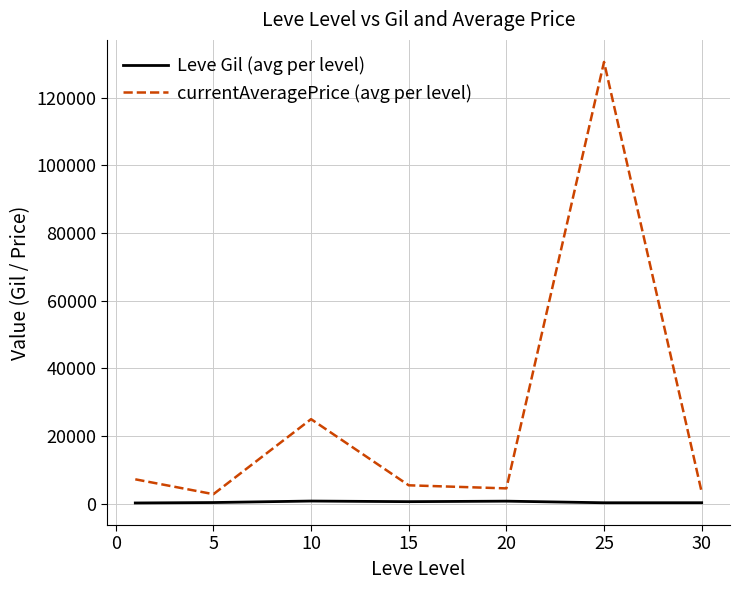

What is the difference between the maximum and second lowest values in the Leve Gil (avg per level) series?

506.7